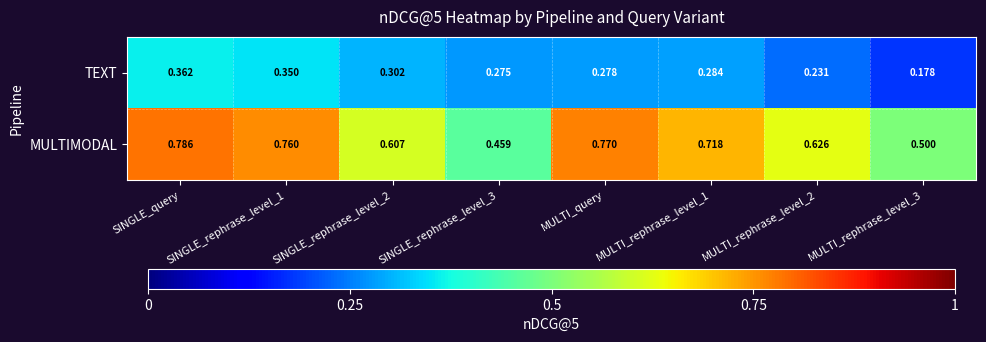

Which series has the largest range (max minus min)?

MULTIMODAL